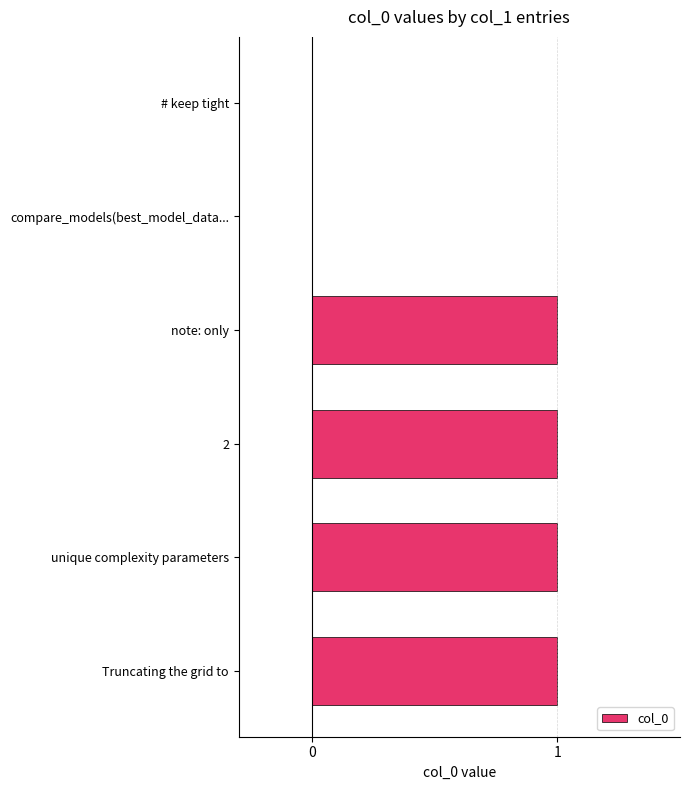

The chart shows a value of 0 at 2. True or false?

False